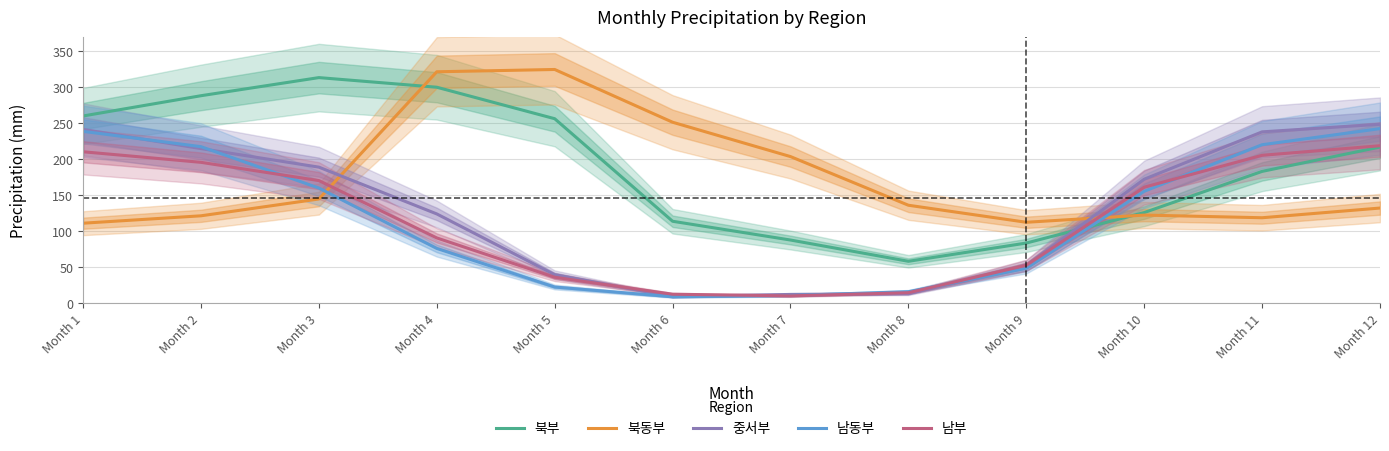

After their last crossing, which series has the higher values: 북부 or 중서부?

중서부